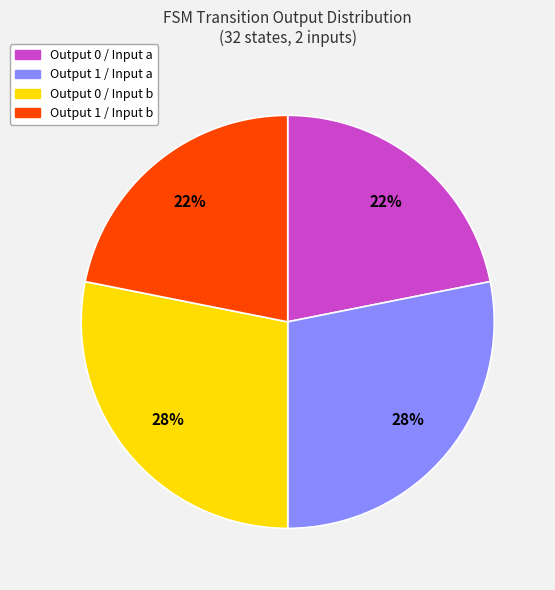

How many slices are in this pie chart?

4